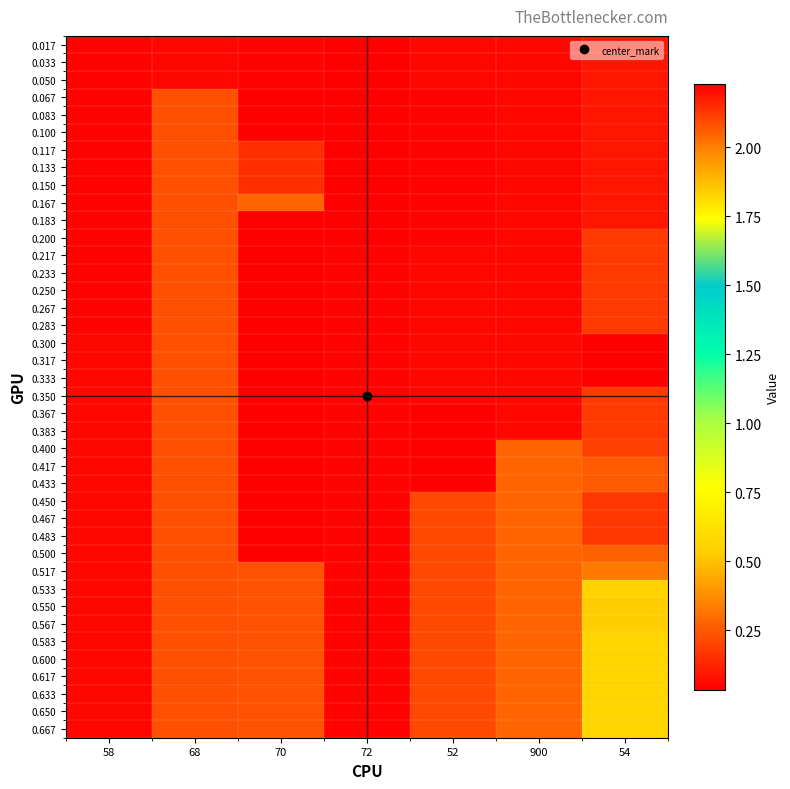

Reading right to left, what are all the values shown in this chart?

0.017: 54=0.1	900=0.1	52=0.1	72=0.0	70=0.0	68=0.1	58=0.0
0.033: 54=0.1	900=0.1	52=0.1	72=0.0	70=0.0	68=0.1	58=0.0
0.050: 54=0.1	900=0.1	52=0.1	72=0.0	70=0.0	68=0.1	58=0.0
0.067: 54=0.1	900=0.1	52=0.0	72=0.0	70=0.0	68=0.2	58=0.0
0.083: 54=0.1	900=0.1	52=0.0	72=0.0	70=0.0	68=0.2	58=0.0
0.100: 54=0.1	900=0.1	52=0.0	72=0.0	70=0.0	68=0.2	58=0.0
0.117: 54=0.1	900=0.1	52=0.0	72=0.0	70=0.1	68=0.2	58=0.0
0.133: 54=0.1	900=0.1	52=0.0	72=0.0	70=0.1	68=0.2	58=0.0
0.150: 54=0.1	900=0.1	52=0.0	72=0.0	70=0.1	68=0.2	58=0.0
0.167: 54=0.1	900=0.1	52=0.0	72=0.0	70=0.3	68=0.2	58=0.0
0.183: 54=0.1	900=0.1	52=0.0	72=0.0	70=0.0	68=0.2	58=0.0
0.200: 54=0.2	900=0.1	52=0.0	72=0.0	70=0.0	68=0.2	58=0.0
0.217: 54=0.2	900=0.1	52=0.1	72=0.1	70=0.0	68=0.2	58=0.0
0.233: 54=0.2	900=0.1	52=0.1	72=0.1	70=0.0	68=0.2	58=0.0
0.250: 54=0.2	900=0.1	52=0.1	72=0.1	70=0.0	68=0.2	58=0.0
0.267: 54=0.2	900=0.1	52=0.1	72=0.1	70=0.0	68=0.2	58=0.0
0.283: 54=0.2	900=0.1	52=0.1	72=0.1	70=0.0	68=0.2	58=0.0
0.300: 54=2.2	900=0.1	52=0.1	72=0.1	70=0.0	68=0.2	58=0.1
0.317: 54=2.2	900=0.1	52=0.1	72=0.1	70=0.0	68=0.2	58=0.1
0.333: 54=2.2	900=0.1	52=0.1	72=0.1	70=0.0	68=0.2	58=0.1
0.350: 54=0.2	900=0.1	52=0.1	72=0.1	70=0.0	68=0.2	58=0.1
0.367: 54=0.2	900=0.1	52=0.0	72=0.1	70=0.0	68=0.2	58=0.1
0.383: 54=0.2	900=0.1	52=0.0	72=0.1	70=0.0	68=0.2	58=0.1
0.400: 54=0.2	900=0.3	52=0.0	72=0.1	70=0.0	68=0.2	58=0.1
0.417: 54=0.3	900=0.3	52=0.0	72=0.1	70=0.0	68=0.2	58=0.1
0.433: 54=0.3	900=0.3	52=0.0	72=0.1	70=0.0	68=0.2	58=0.1
0.450: 54=0.2	900=0.3	52=0.2	72=0.1	70=0.0	68=0.2	58=0.1
0.467: 54=0.2	900=0.3	52=0.2	72=0.1	70=0.0	68=0.2	58=0.1
0.483: 54=0.2	900=0.3	52=0.2	72=0.1	70=0.0	68=0.2	58=0.1
0.500: 54=0.3	900=0.3	52=0.2	72=0.1	70=0.0	68=0.2	58=0.1
0.517: 54=0.3	900=0.3	52=0.2	72=0.1	70=0.2	68=0.2	58=0.1
0.533: 54=0.6	900=0.3	52=0.2	72=0.1	70=0.2	68=0.2	58=0.1
0.550: 54=0.5	900=0.3	52=0.2	72=0.1	70=0.2	68=0.2	58=0.1
0.567: 54=0.5	900=0.3	52=0.2	72=0.1	70=0.2	68=0.2	58=0.1
0.583: 54=0.6	900=0.3	52=0.2	72=0.1	70=0.2	68=0.2	58=0.1
0.600: 54=0.6	900=0.3	52=0.2	72=0.1	70=0.2	68=0.2	58=0.1
0.617: 54=0.6	900=0.3	52=0.2	72=0.1	70=0.2	68=0.2	58=0.1
0.633: 54=0.6	900=0.3	52=0.2	72=0.1	70=0.2	68=0.2	58=0.1
0.650: 54=0.6	900=0.3	52=0.2	72=0.1	70=0.2	68=0.2	58=0.1
0.667: 54=0.6	900=0.3	52=0.2	72=0.1	70=0.2	68=0.2	58=0.1